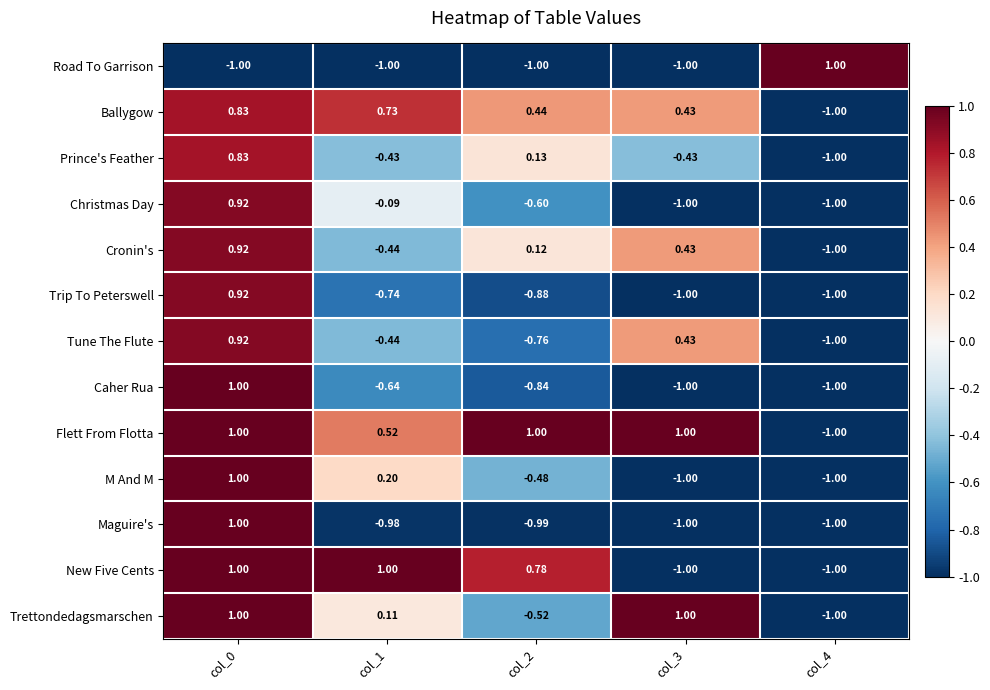

What is the greatest value displayed?

1.0